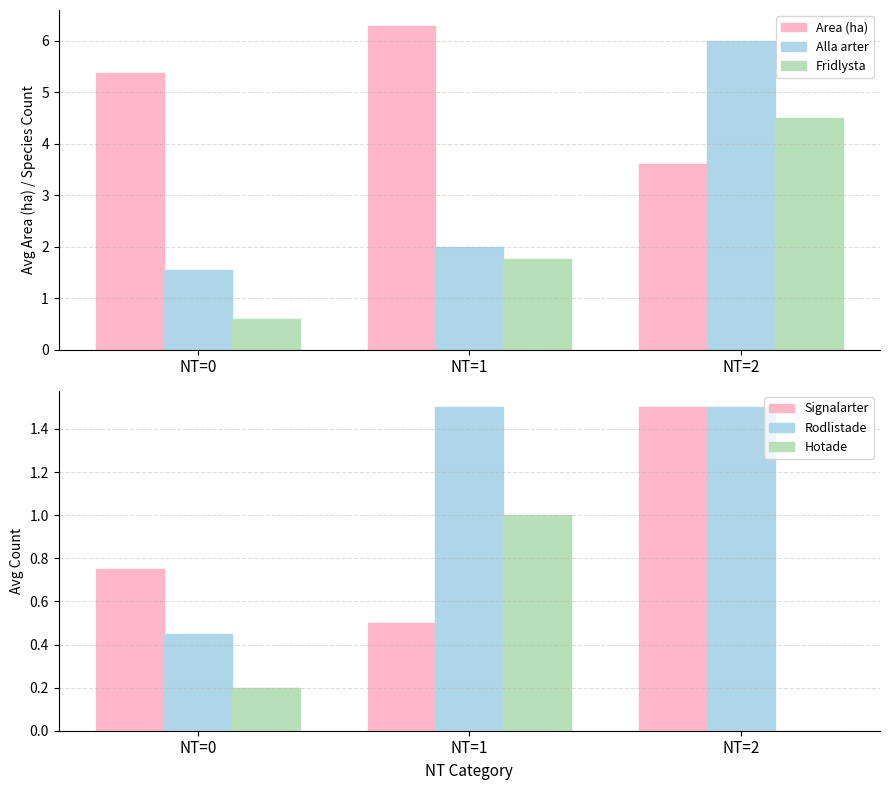

Read the Area (ha) value at NT=0.

5.4